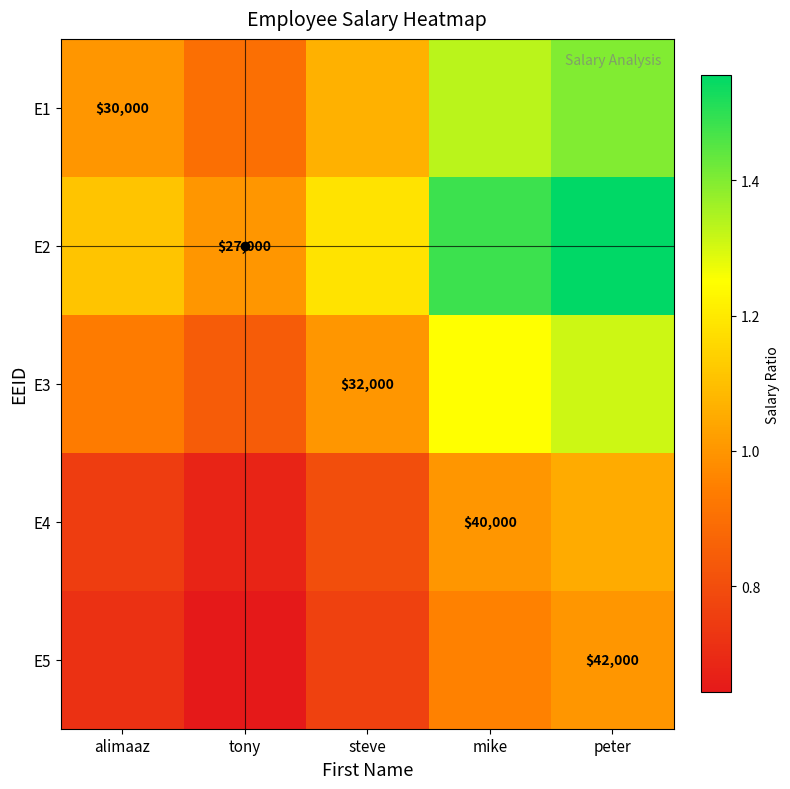

Count the E5 values in the range 0 to 1.

5